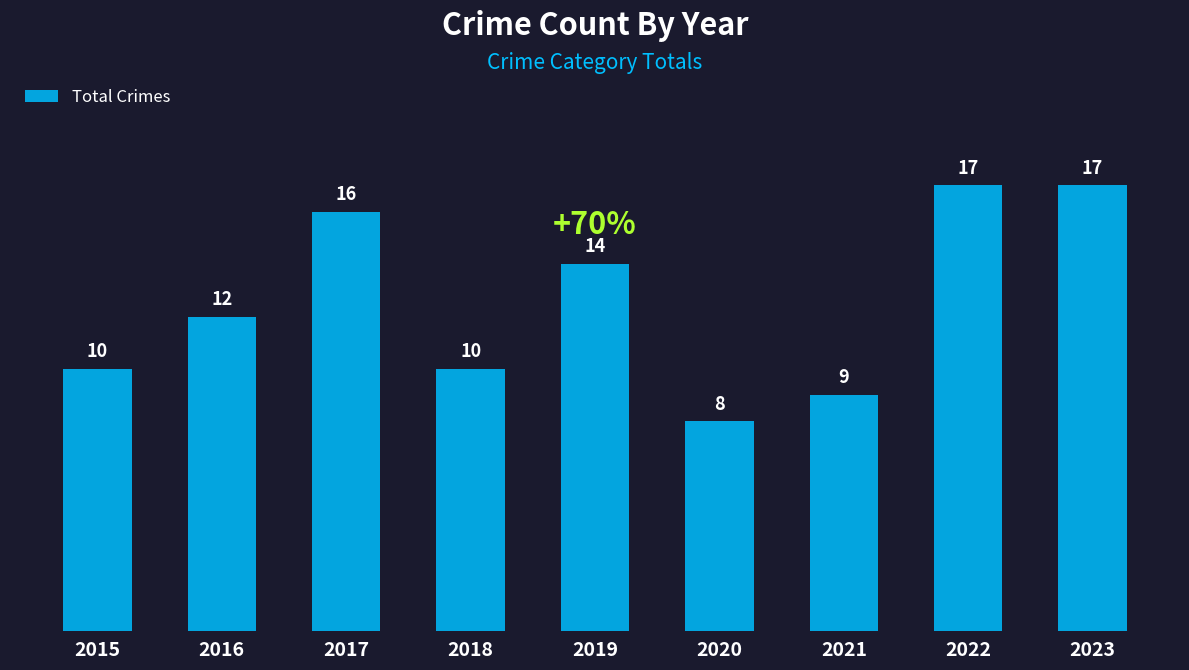

Reading left to right, extract all data points from this chart.

10	12	16	10	14	8	9	17	17